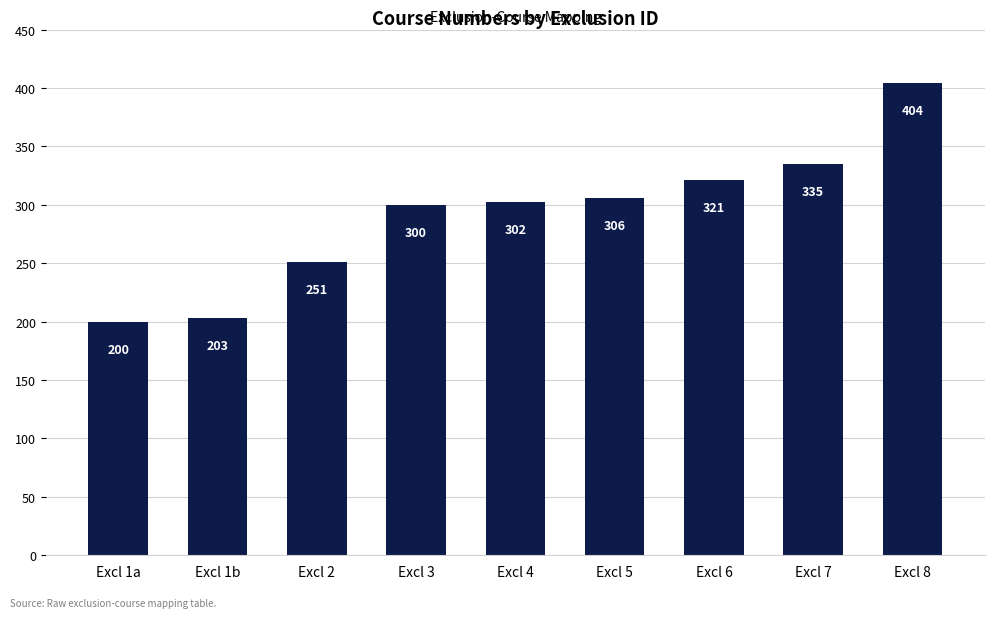

List the labels in order of value, largest first.

Excl 8, Excl 7, Excl 6, Excl 5, Excl 4, Excl 3, Excl 2, Excl 1b, Excl 1a